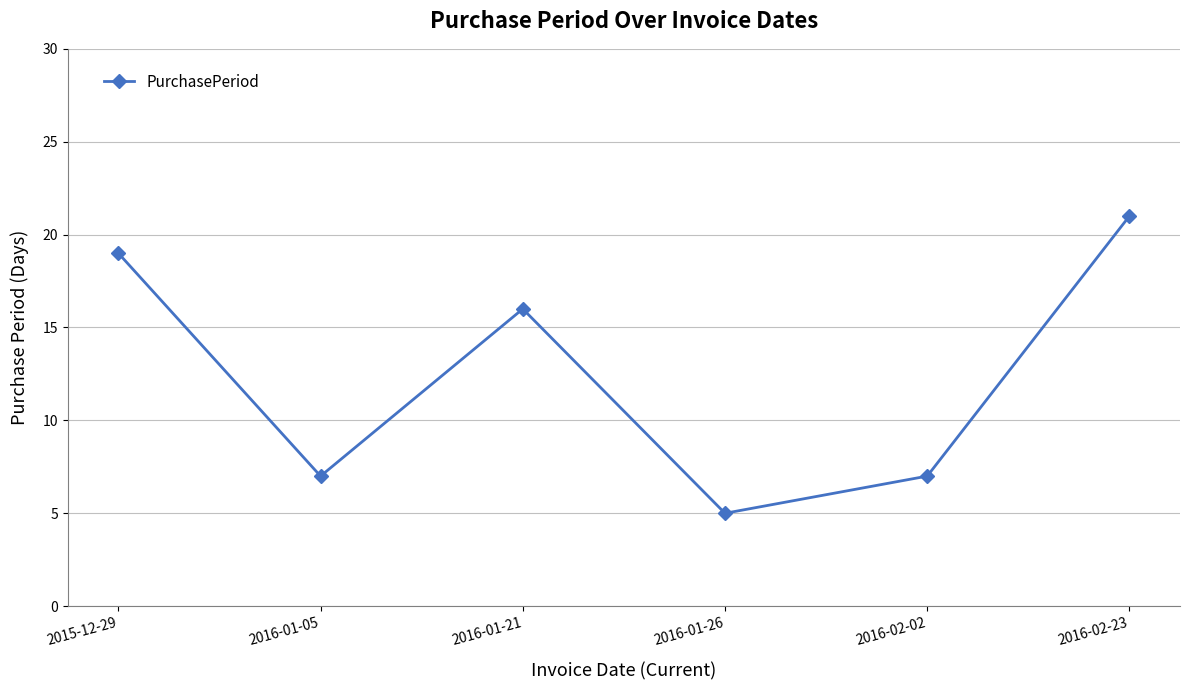

What position from the left is 2016-01-05?

2